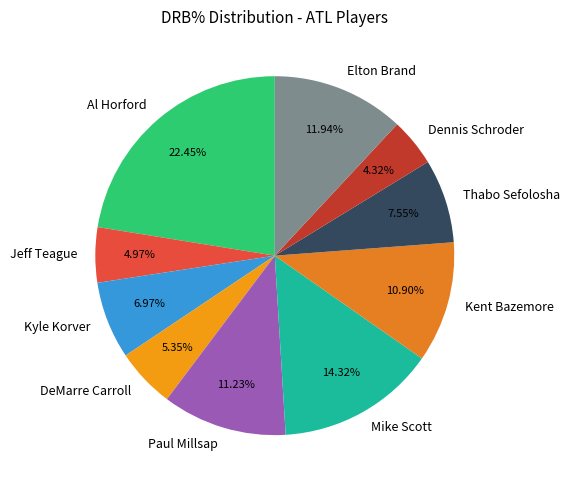

To the nearest percent, what is the difference between the Kyle Korver and Mike Scott slice percentages?

7%